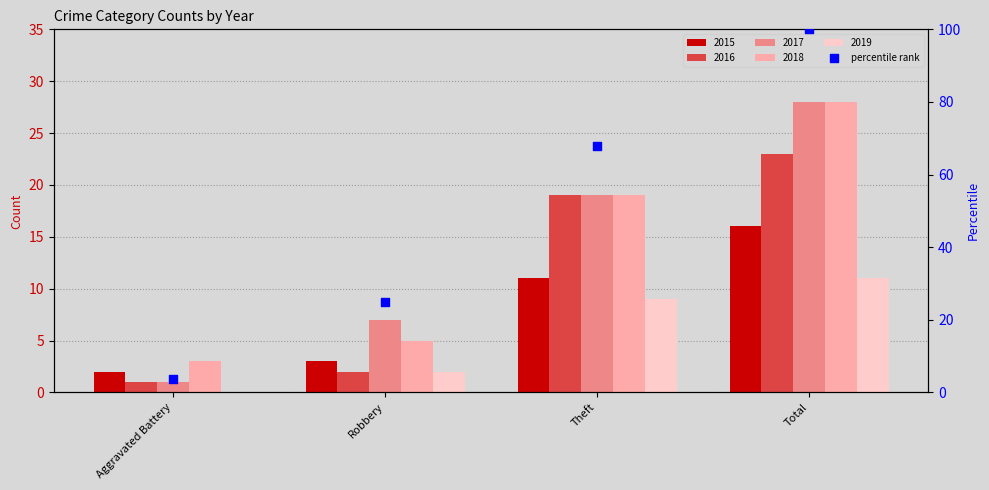

At which category is the sum across all series the highest?

Total